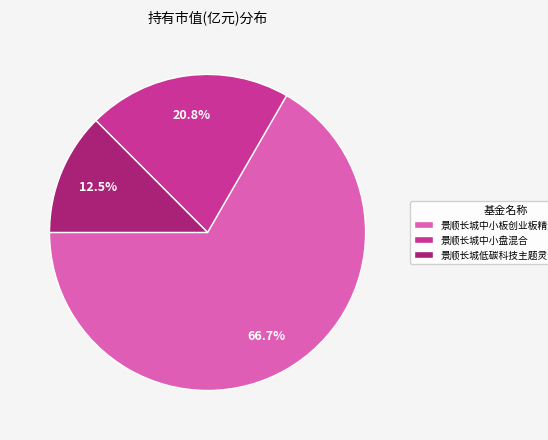

Which category has the biggest portion of the pie?

景顺长城中小板创业板精选股票